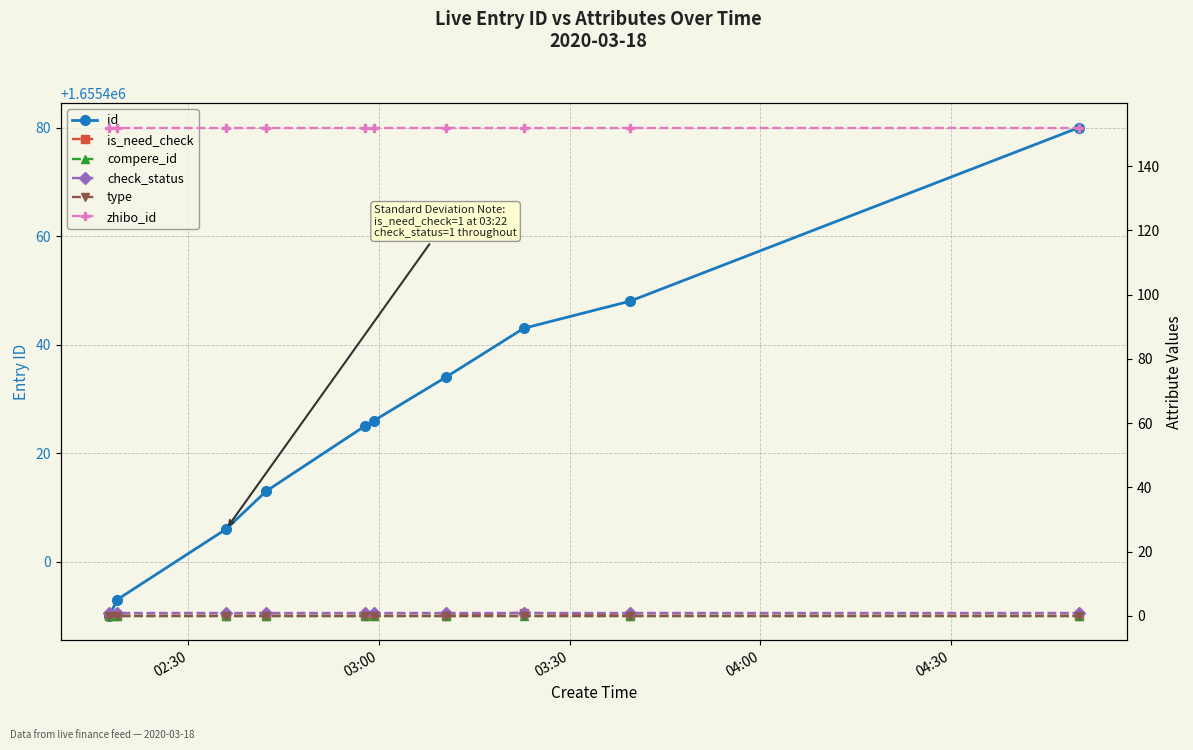

What is the maximum value for id?

1655480